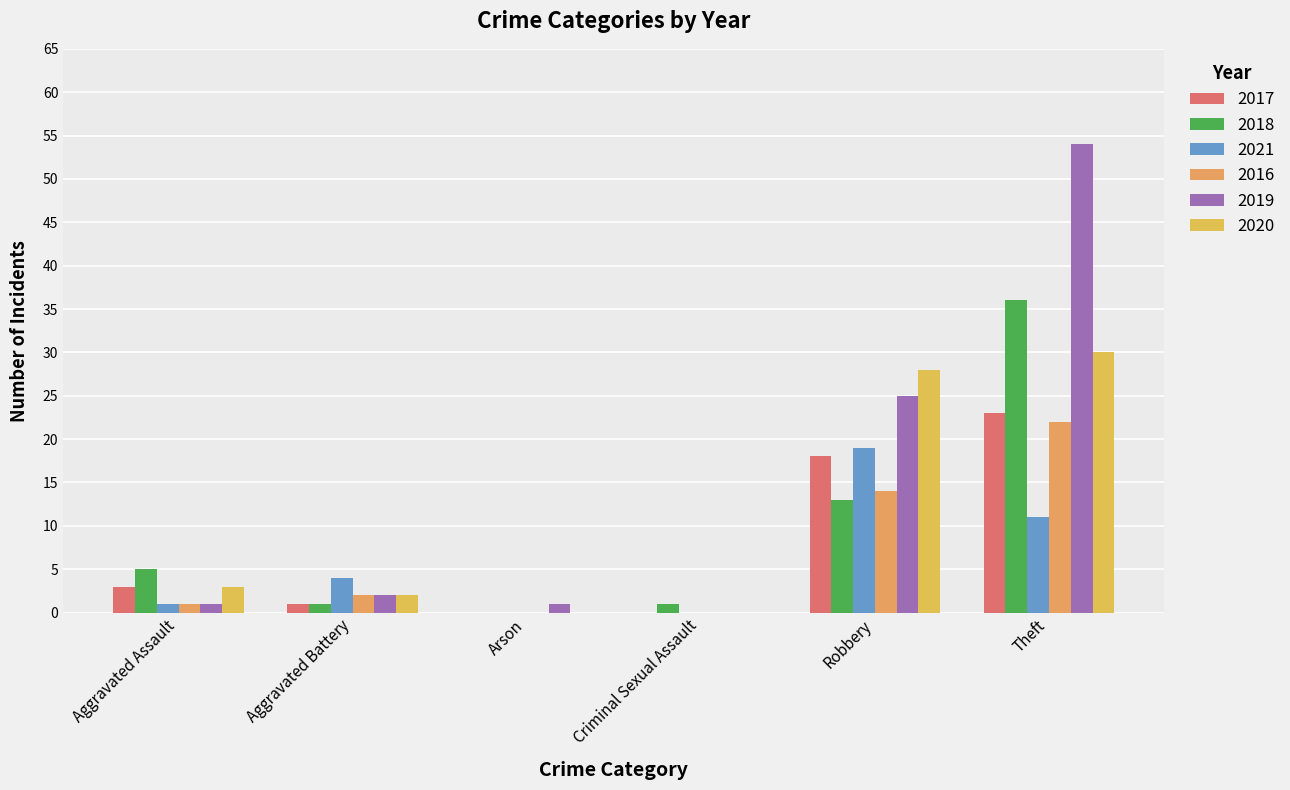

Which series has the largest range (max minus min)?

2019